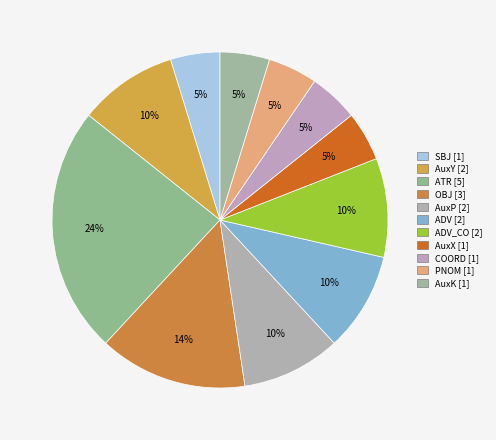

Count the number of slices in the pie.

11